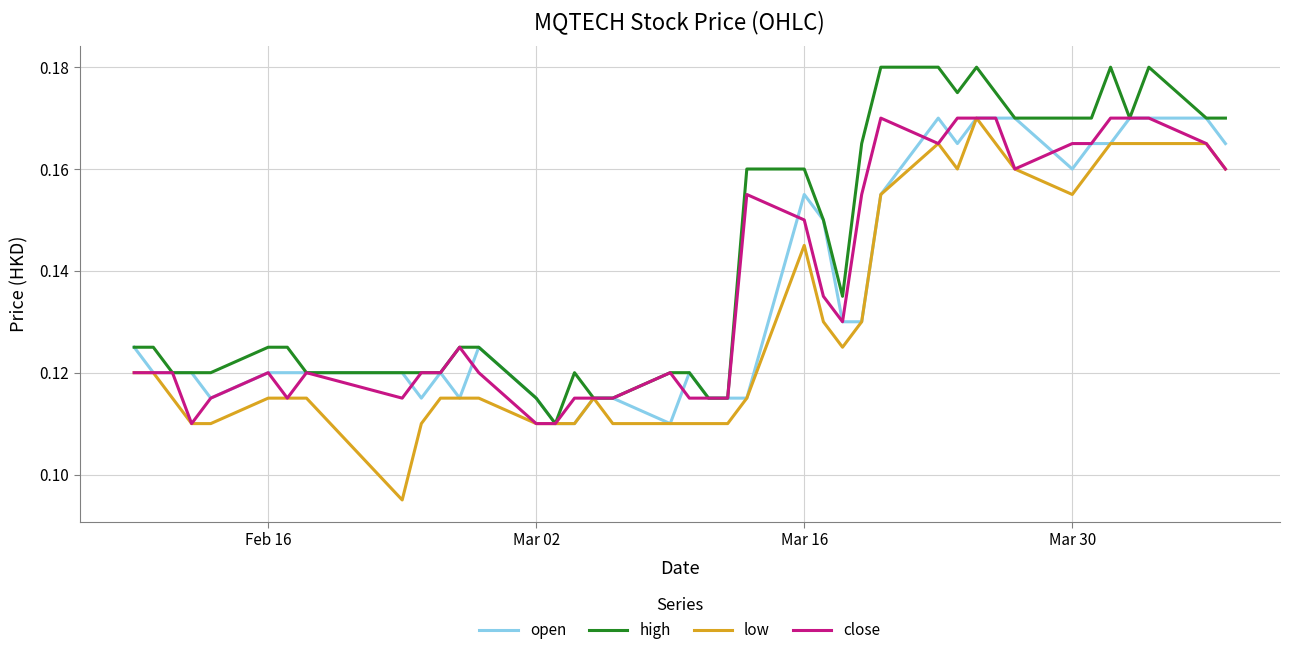

Which series has the largest total across all categories?

high